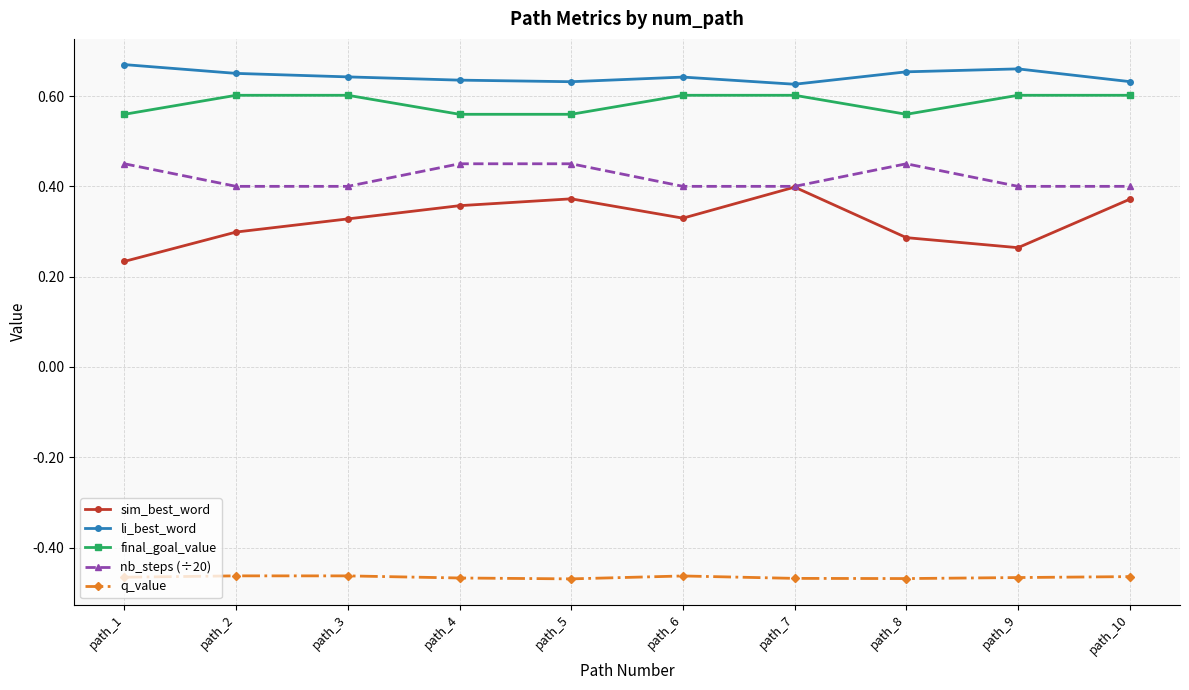

At path_8, list the series in order from smallest to largest.

q_value, sim_best_word, nb_steps (÷20), final_goal_value, li_best_word